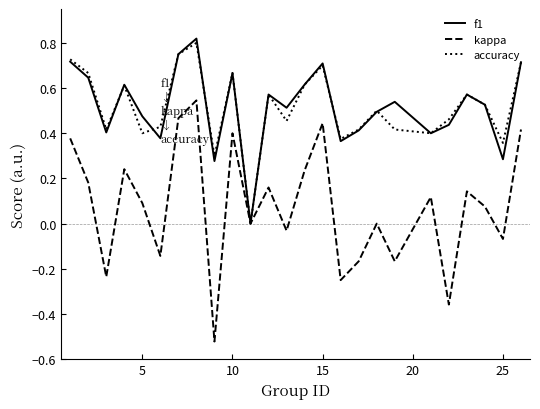

Which series has the largest range (max minus min)?

kappa